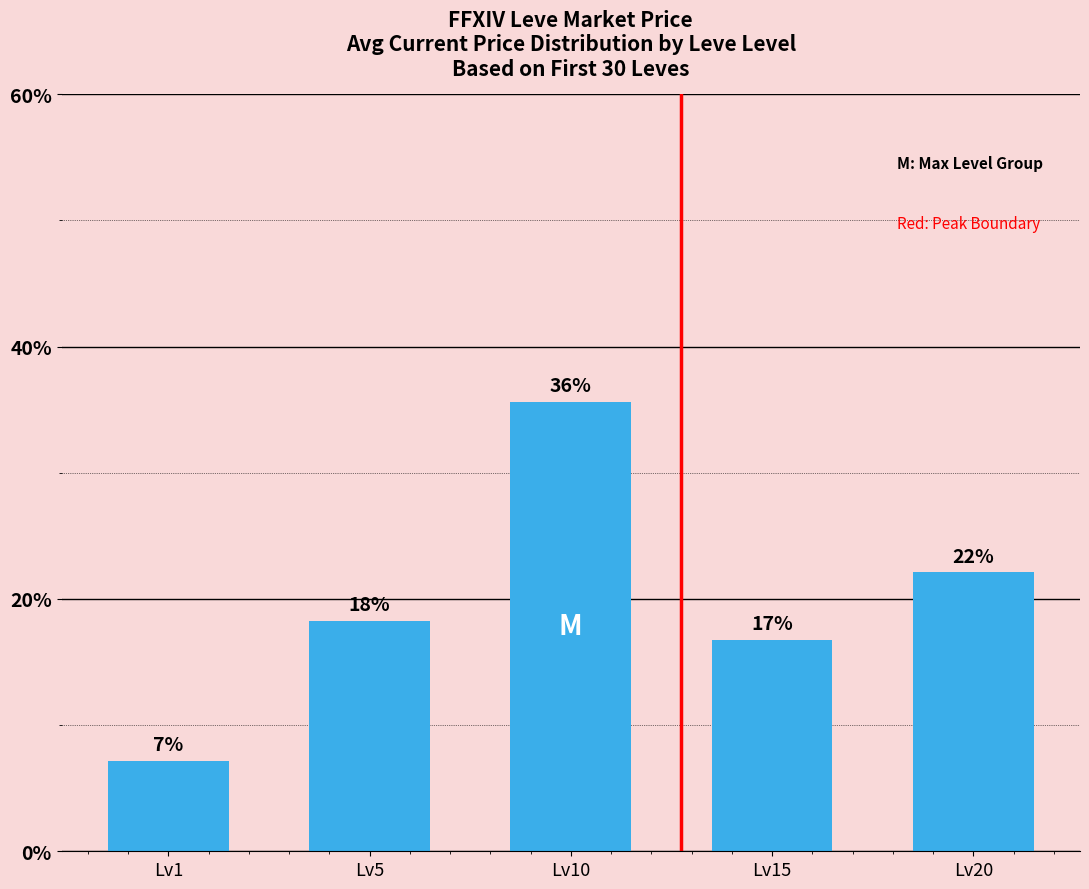

How many bars are there in total?

5